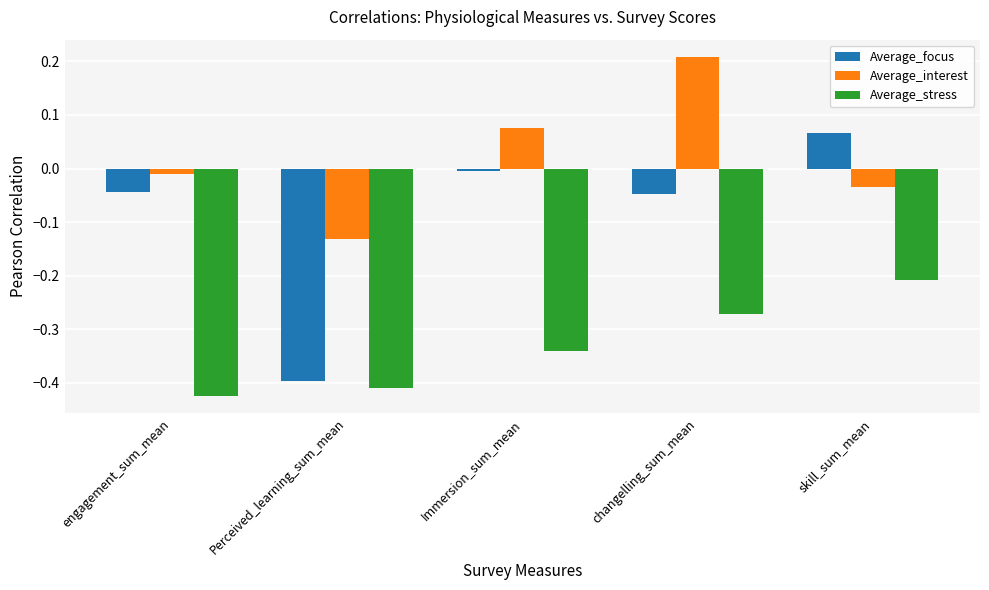

What is the spread (max minus min) of values at changelling_sum_mean?

0.5